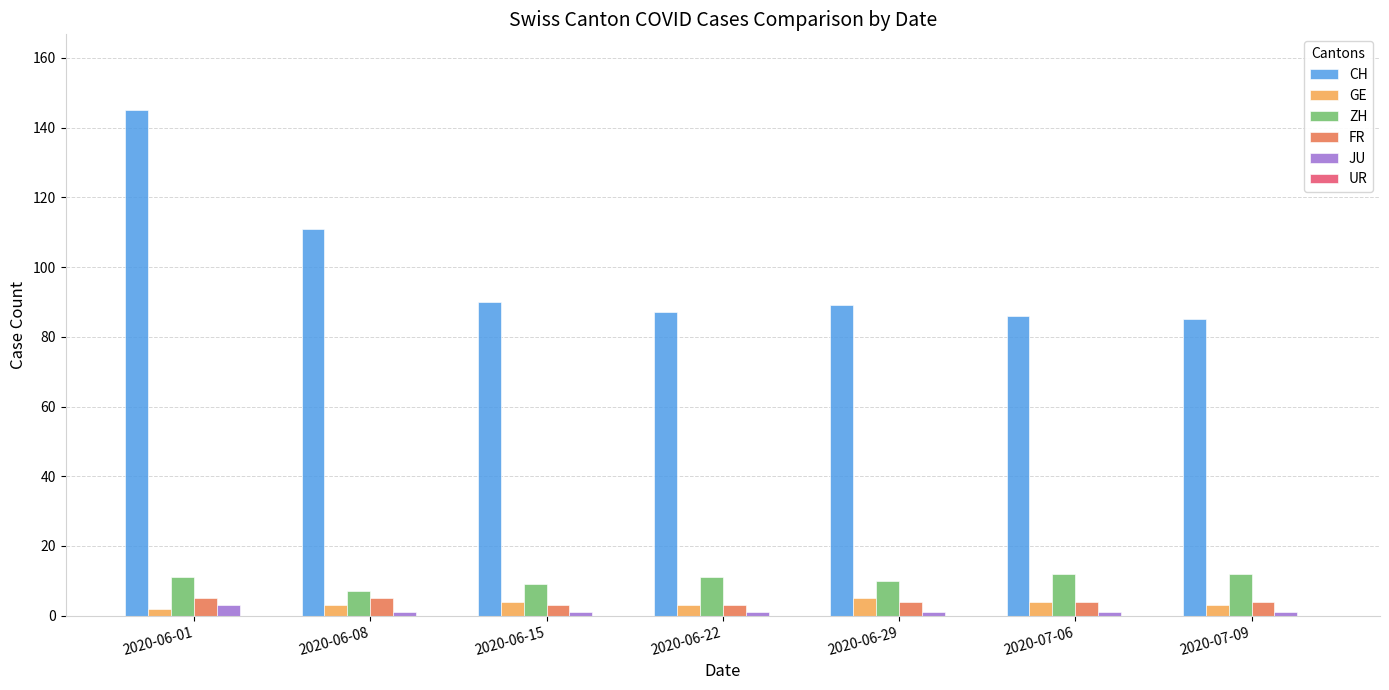

At which category is the sum across all series the highest?

2020-06-01